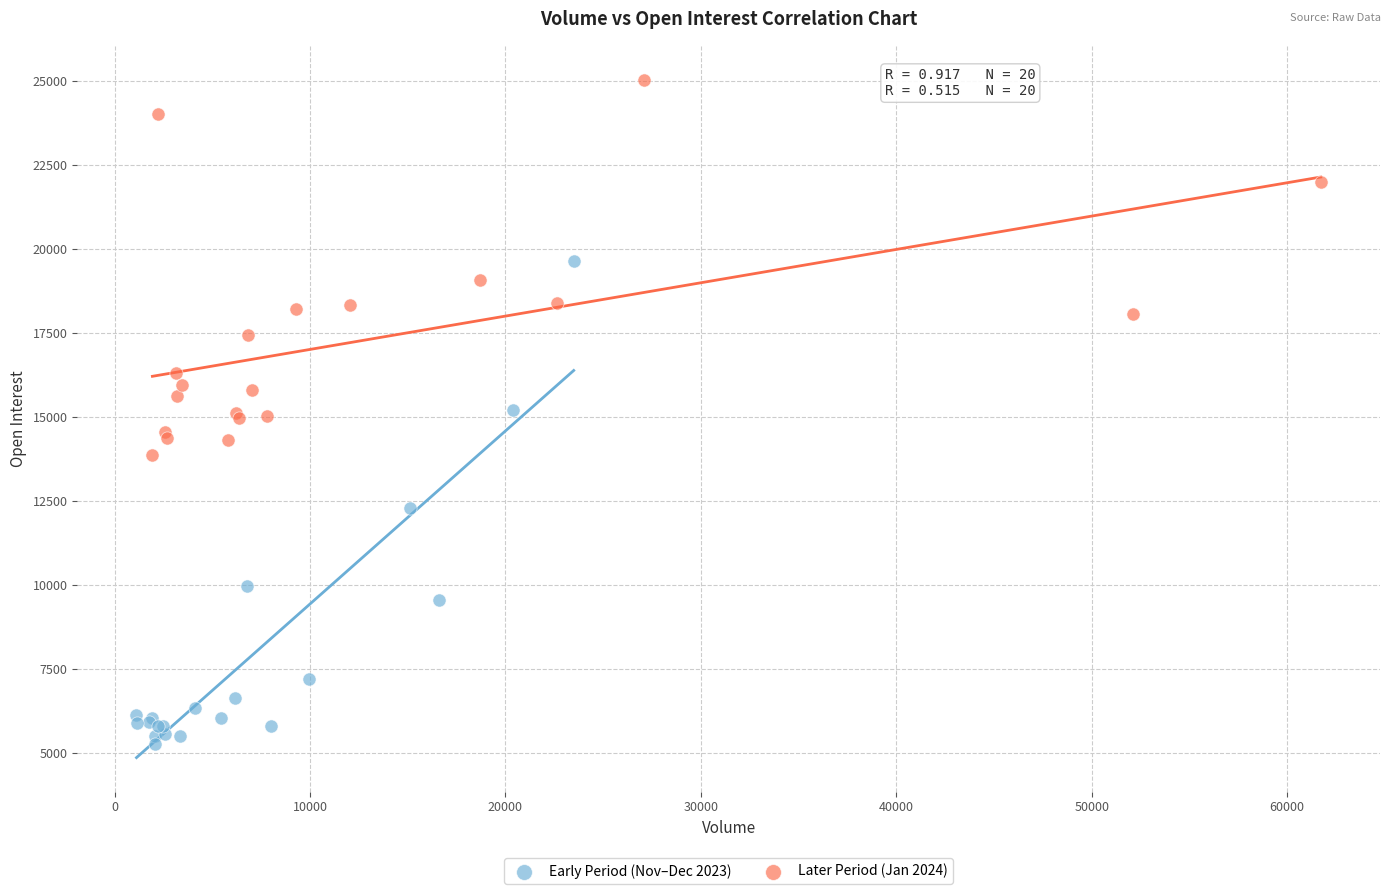

Which series has the widest spread of Y values?

Early Period (Nov–Dec 2023)